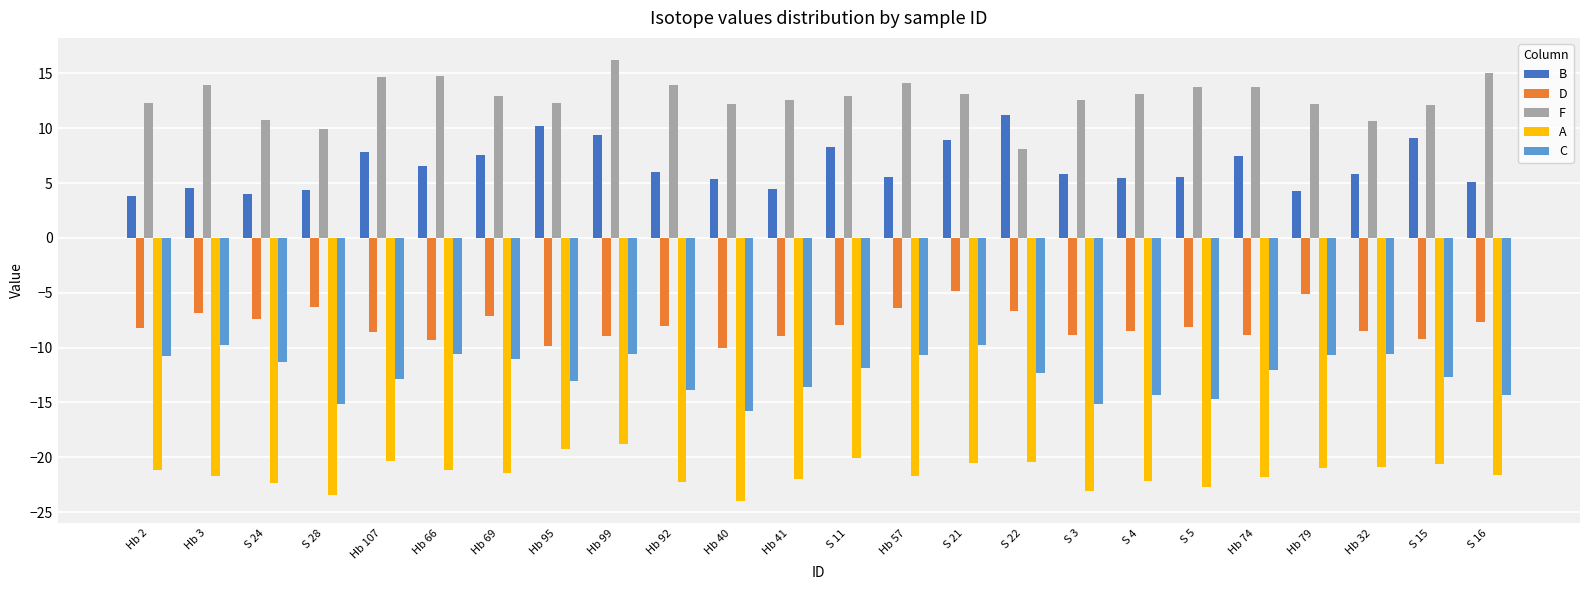

What is the label of the 9th bar from the right?

S 22